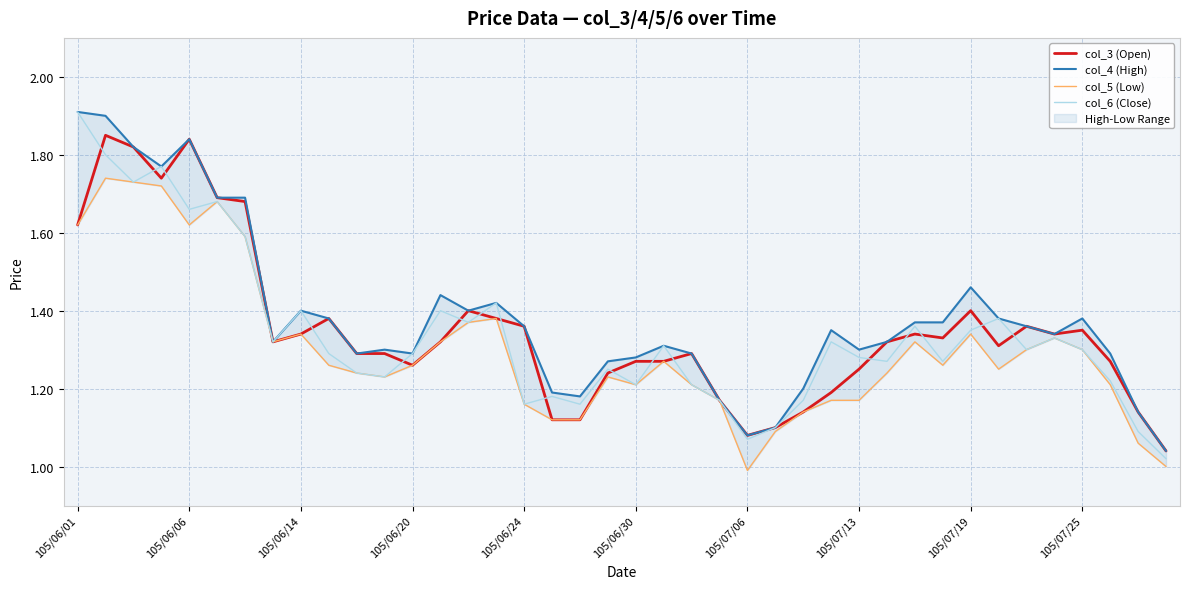

Is this an area chart (filled region under the line)?

No